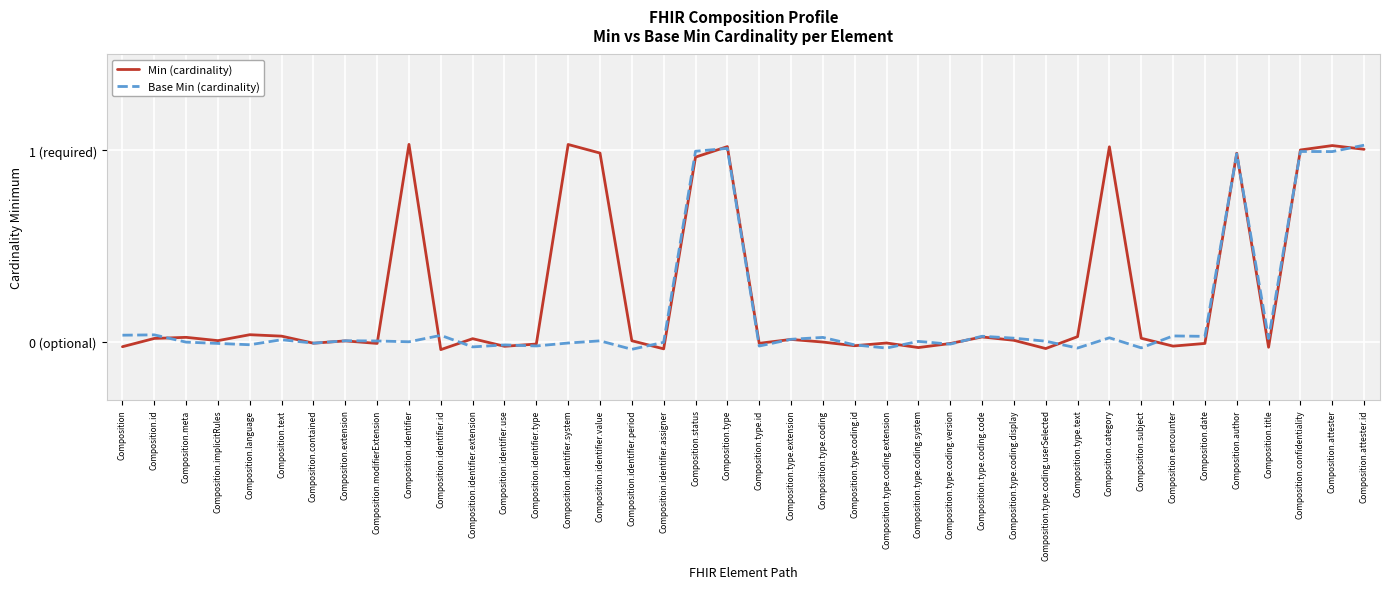

How many data points in Base Min (cardinality) are above 0?

25